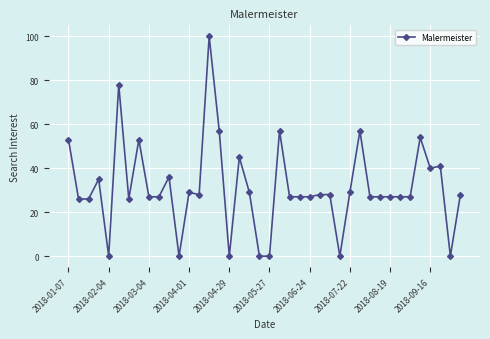

What is the greatest value displayed?

100